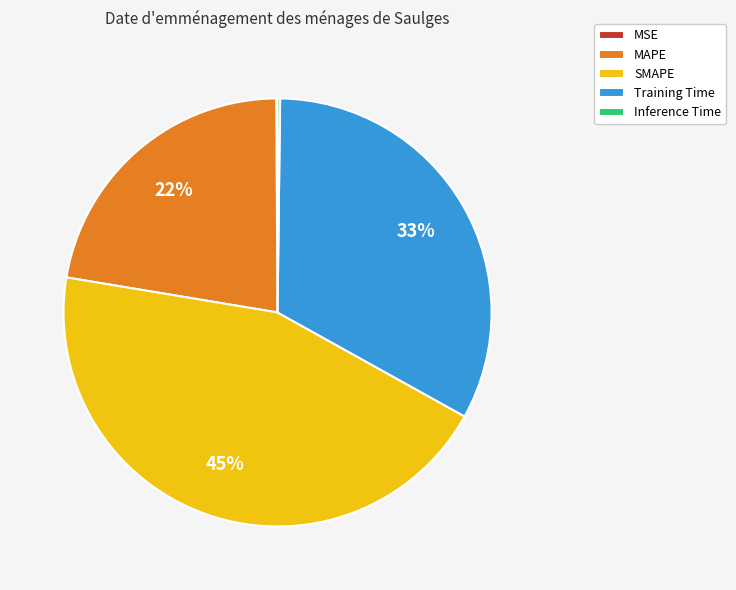

Which has a higher value, MAPE or Training Time?

Training Time